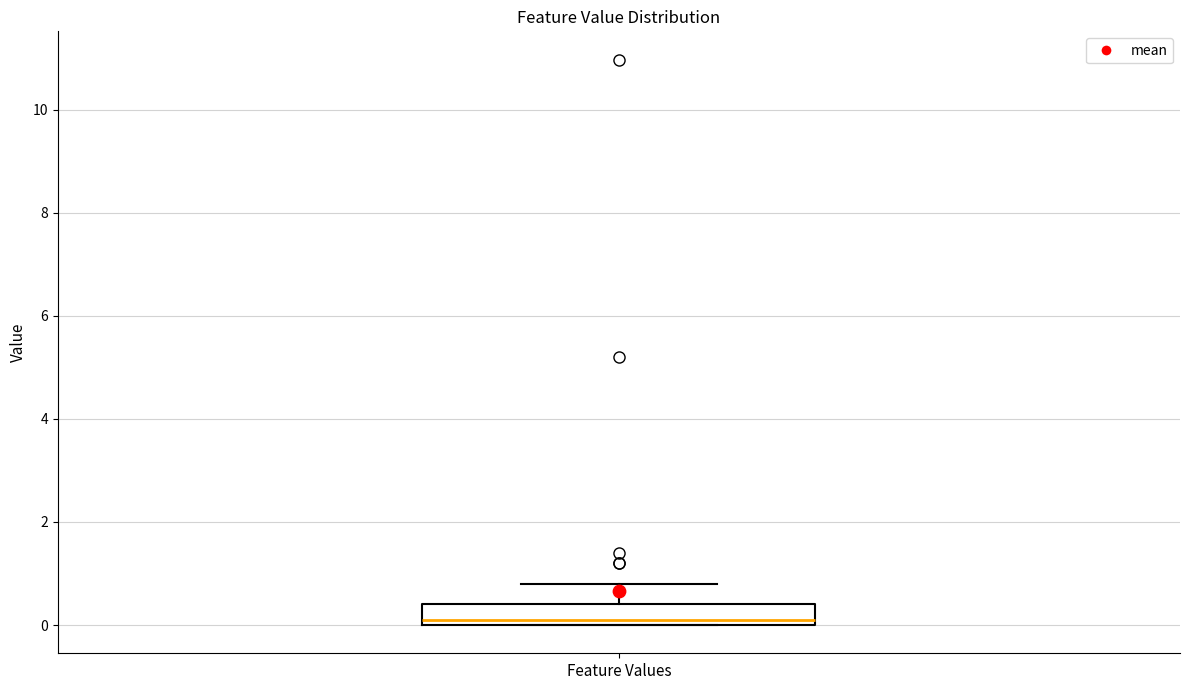

Where does the median line of the box for Feature Values sit on the y-axis? The values are not printed on the chart, so give them approximately, as read against the axis.

0.2